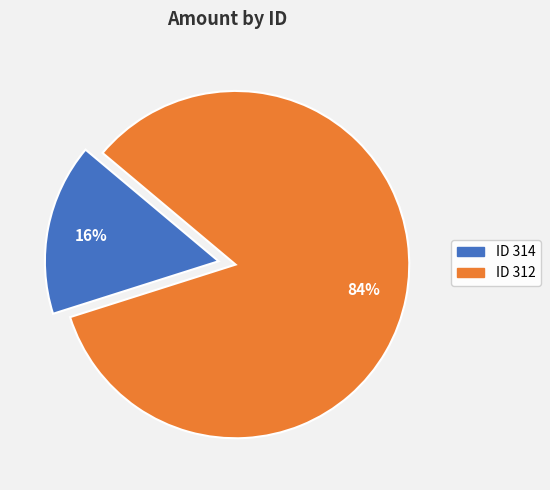

Does any single category account for the majority?

Yes